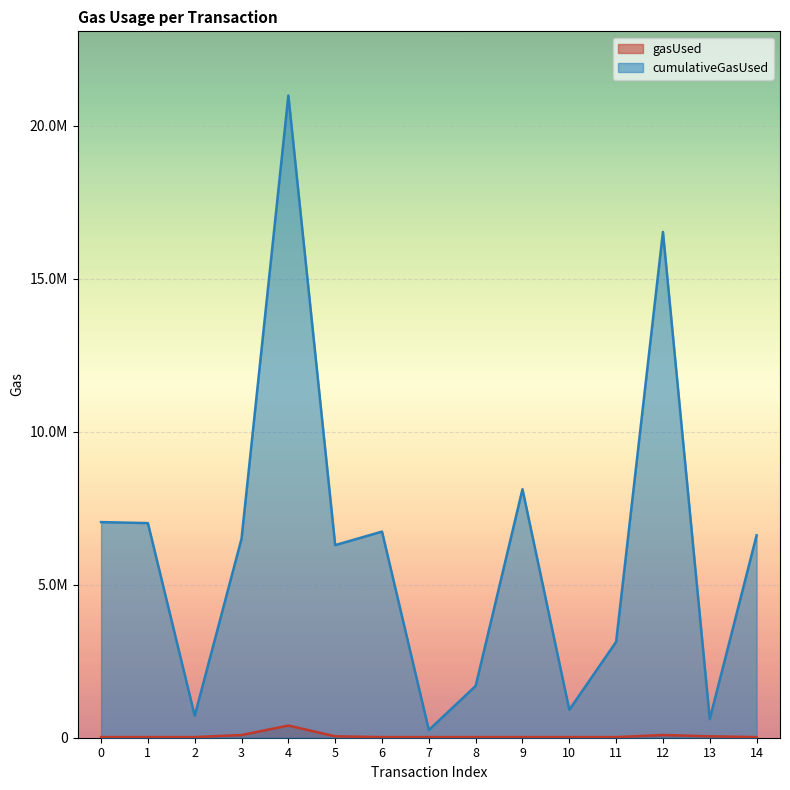

Count the number of categories in the chart.

15